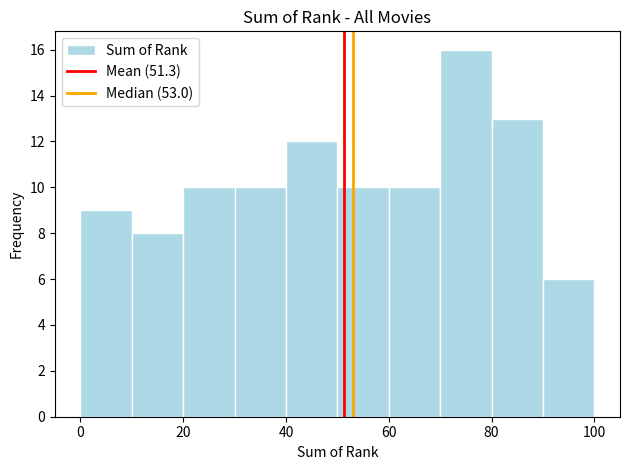

Reading left to right, list every bar in this chart as the range it spans on the x-axis followed by its height. The values are not printed on the chart, so give them approximately, as read against the axis.

0 to 10: 9
10 to 20: 8
20 to 30: 10
30 to 40: 10
40 to 50: 12
50 to 60: 10
60 to 70: 10
70 to 80: 16
80 to 90: 13
90 to 100: 6